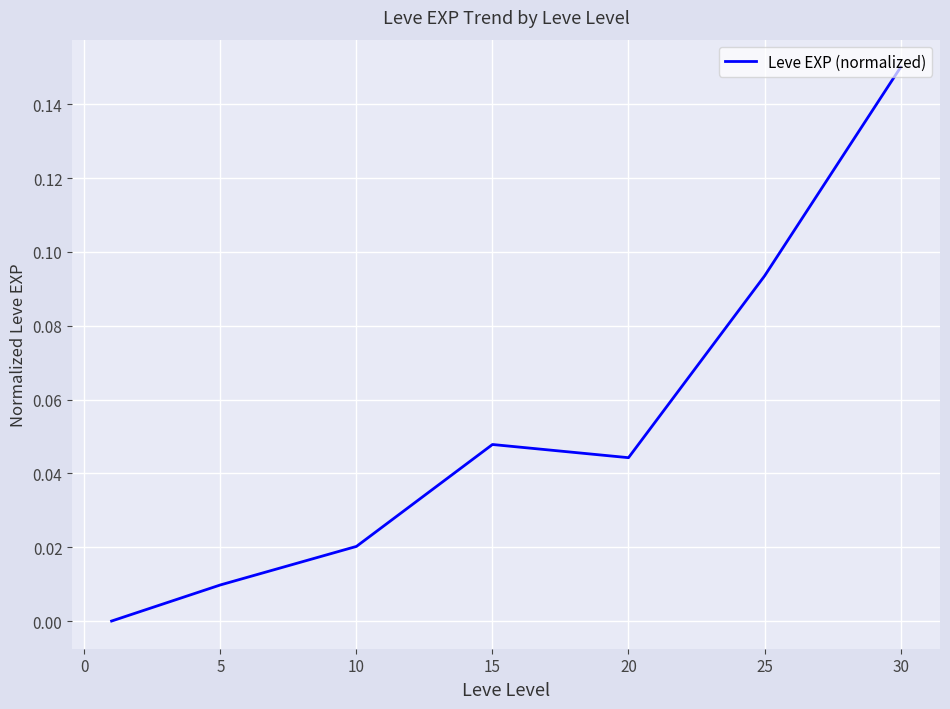

True or false: the data has more than 2 interior local peaks.

False